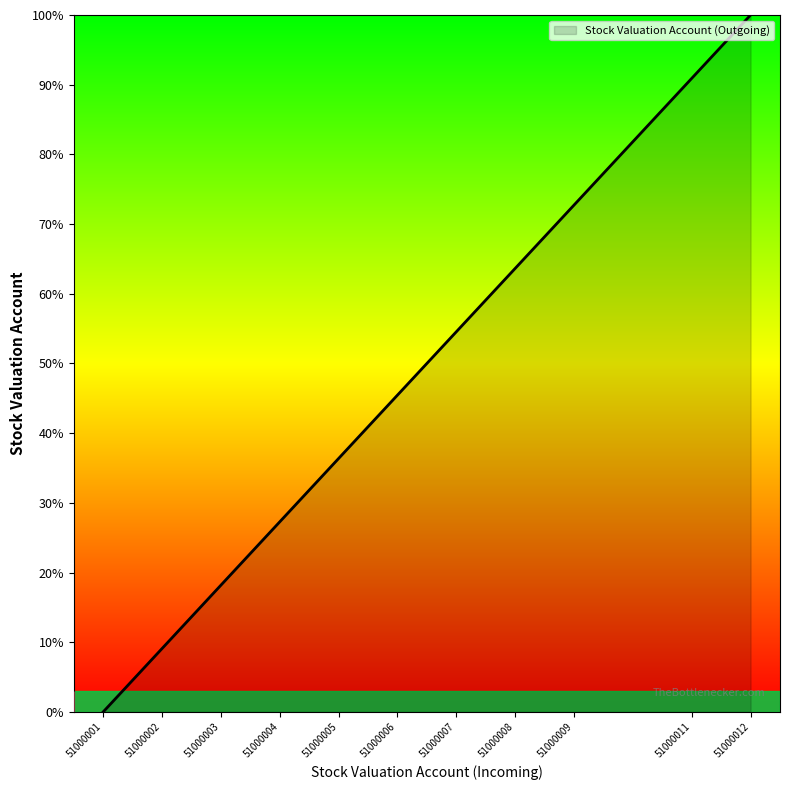

True or false: there are more than 2 points higher than both neighbors.

False